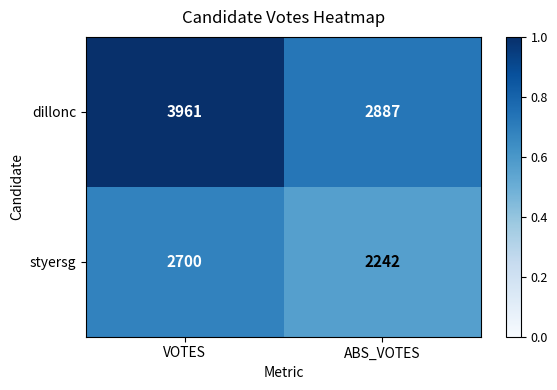

Reading left to right, what are all the values shown in this chart?

dillonc: VOTES=3961	ABS_VOTES=2887
styersg: VOTES=2700	ABS_VOTES=2242